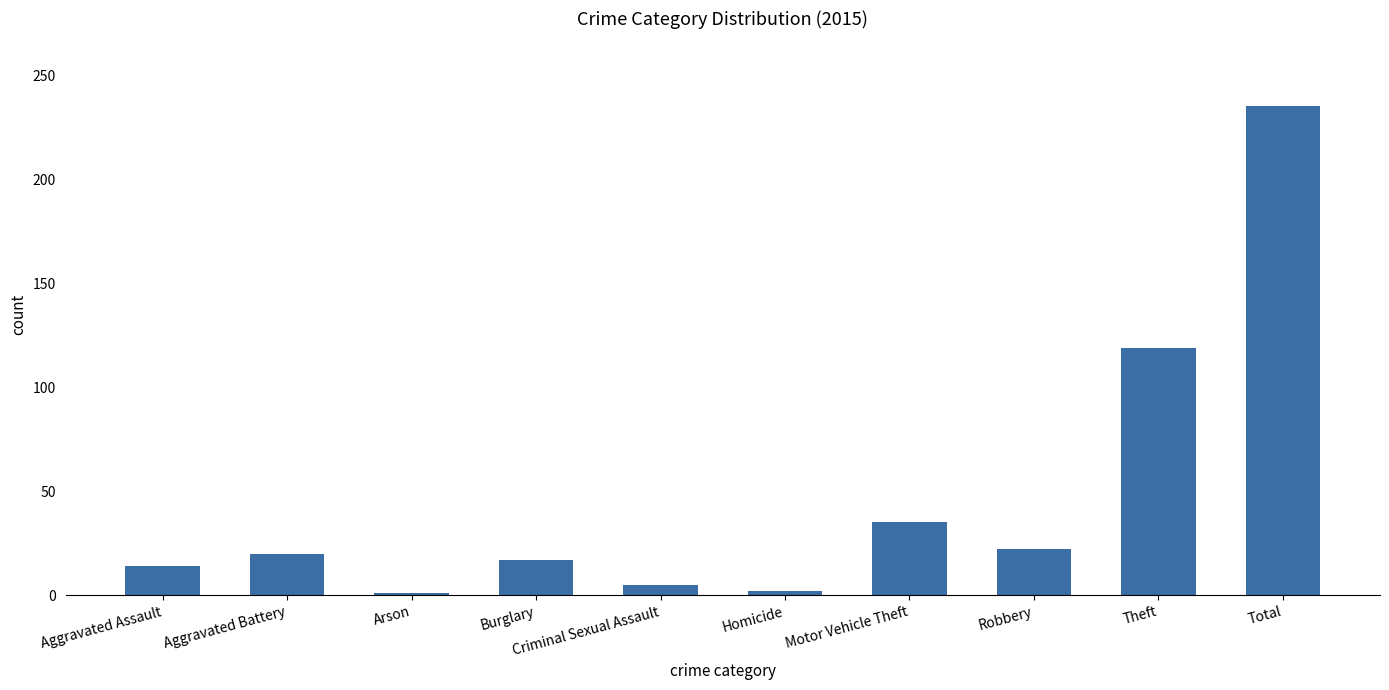

What is the greatest value displayed?

235